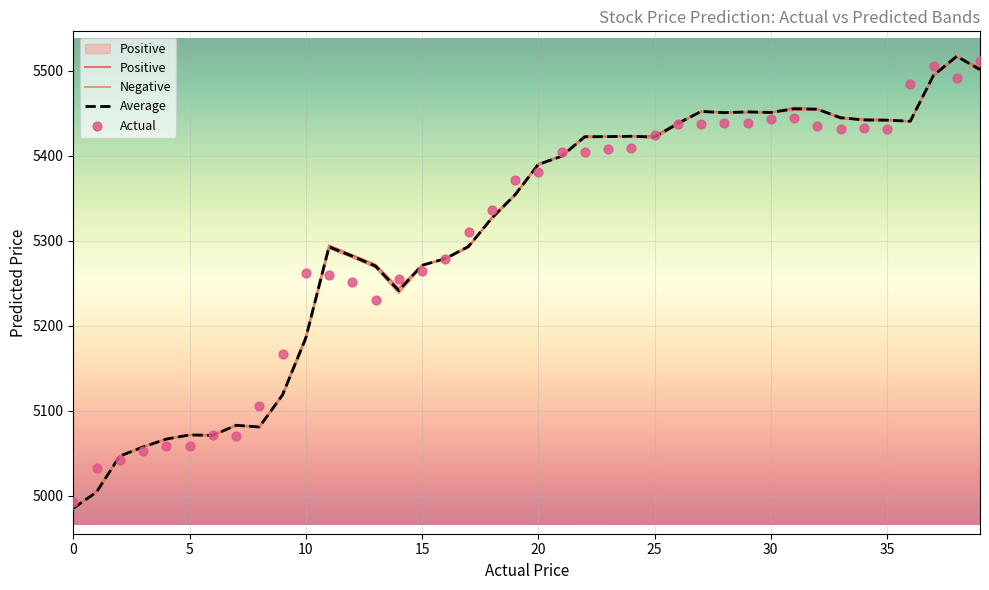

At how many categories does at least one series exceed 5238?

30